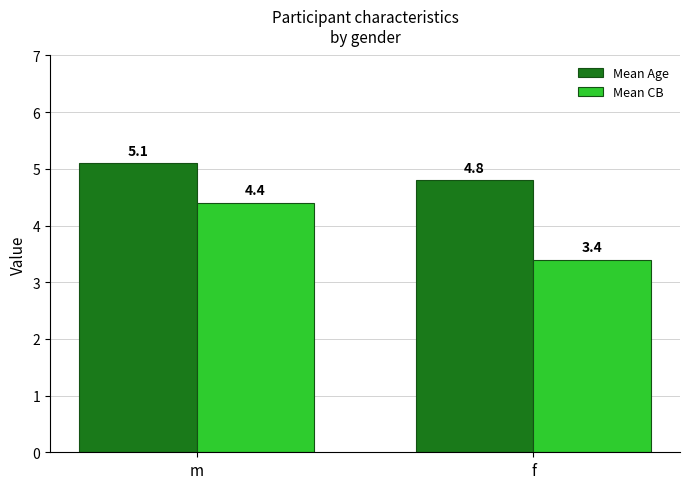

What is the sum of all Mean Age values?

9.9